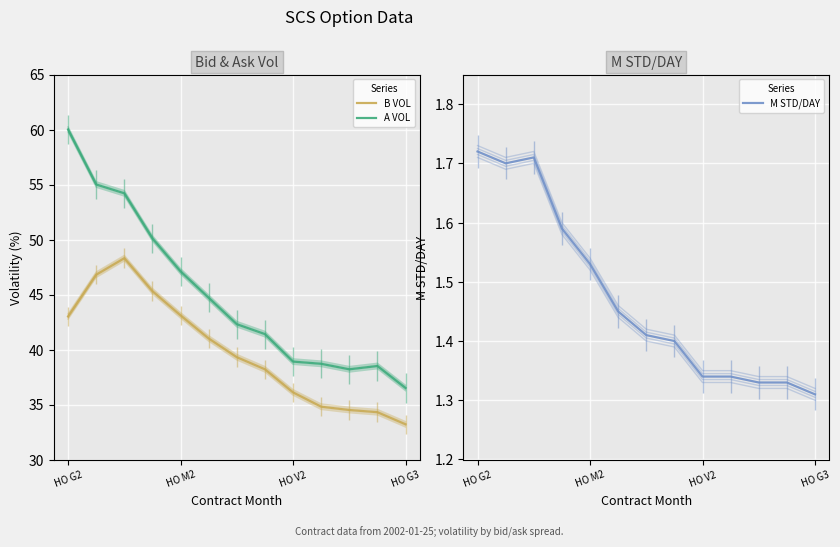

Is this an area chart (filled region under the line)?

No